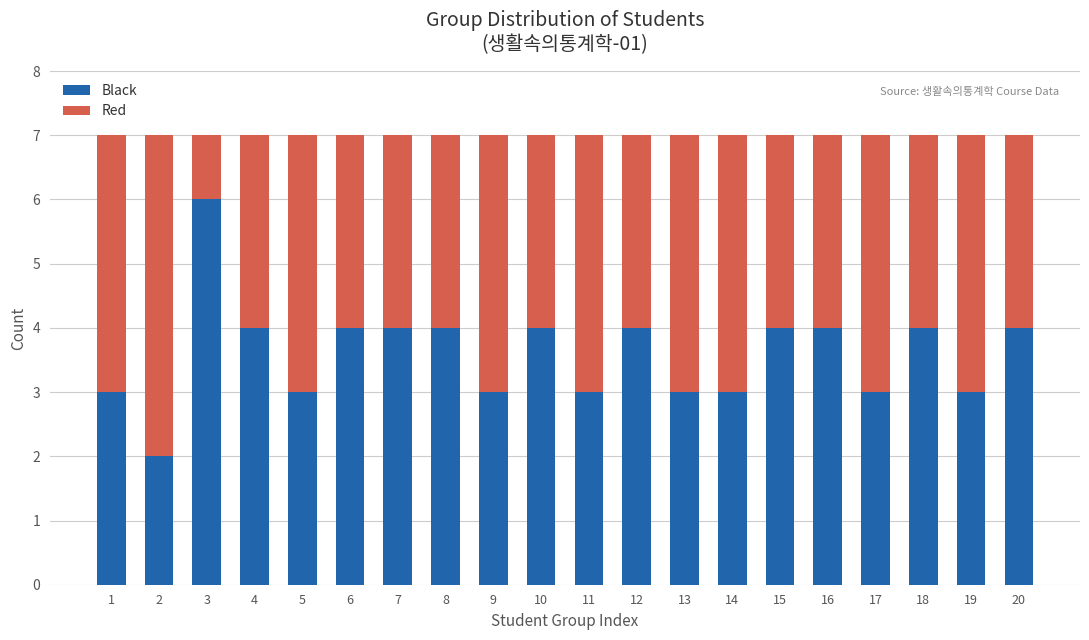

Is it true that Black equals 2 at 6?

False